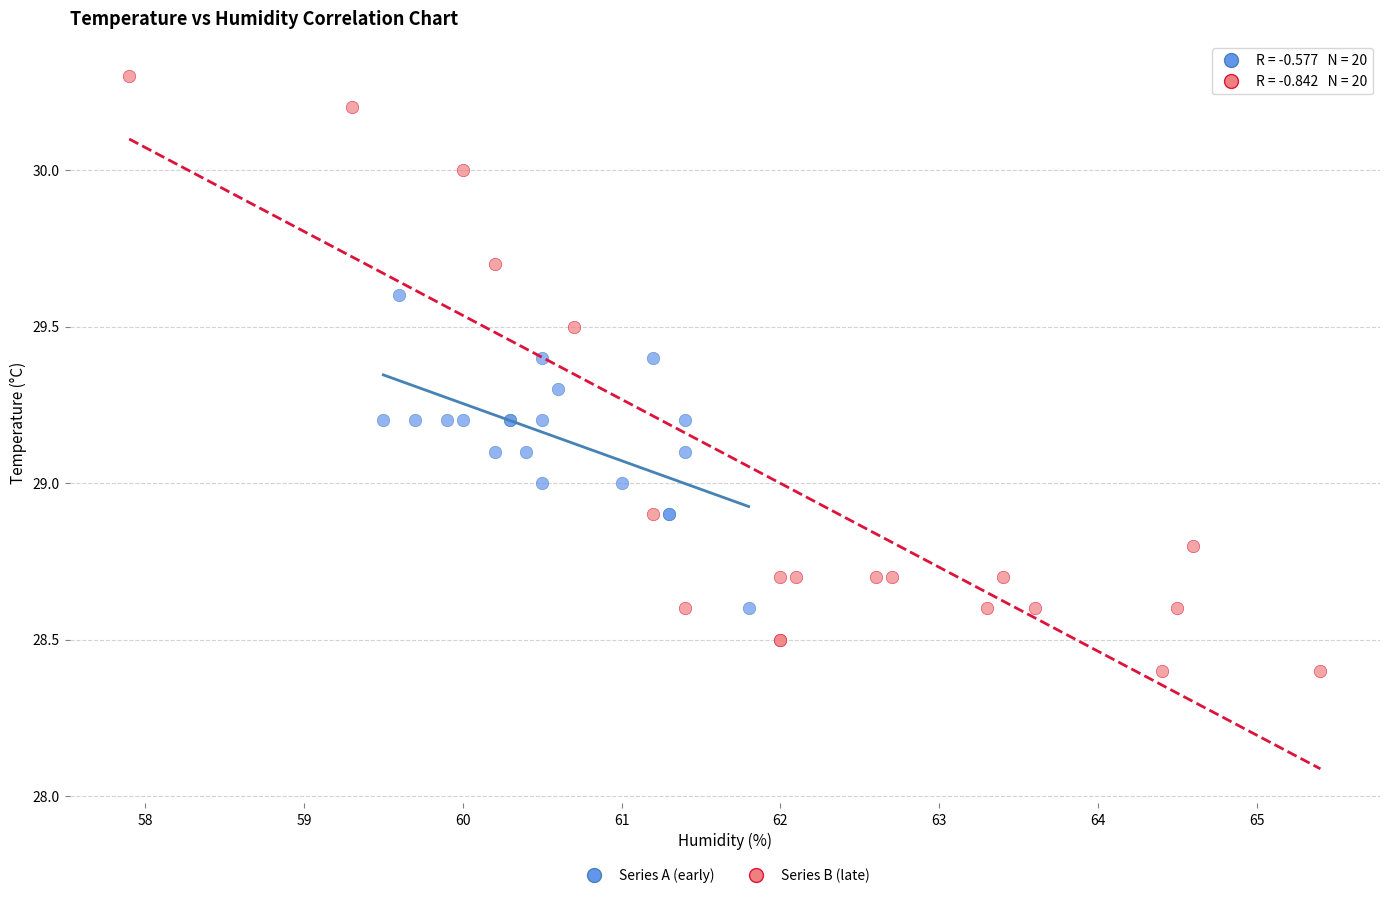

Which series has the widest spread of Y values?

Series B (late)